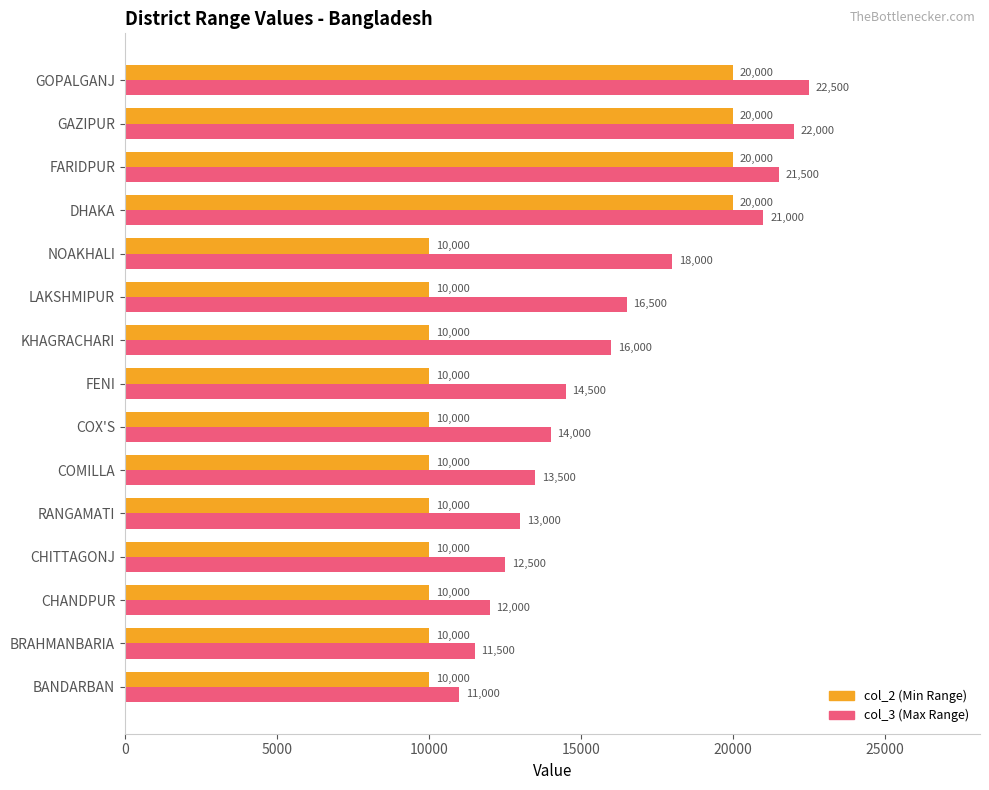

Which series has the widest spread of values?

col_3 (Max Range)